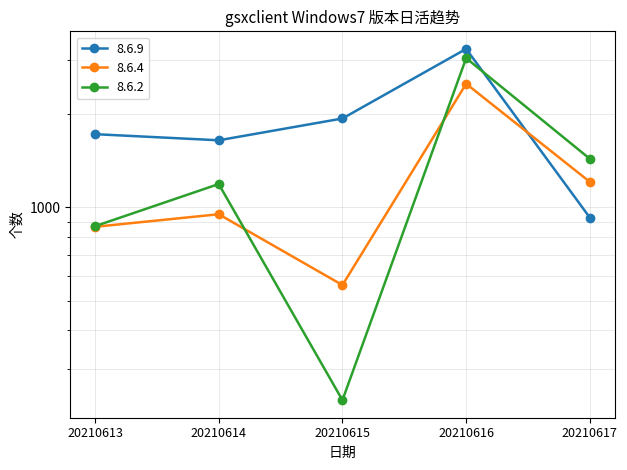

Which series ends up on top after the final intersection of 8.6.9 and 8.6.4?

8.6.4